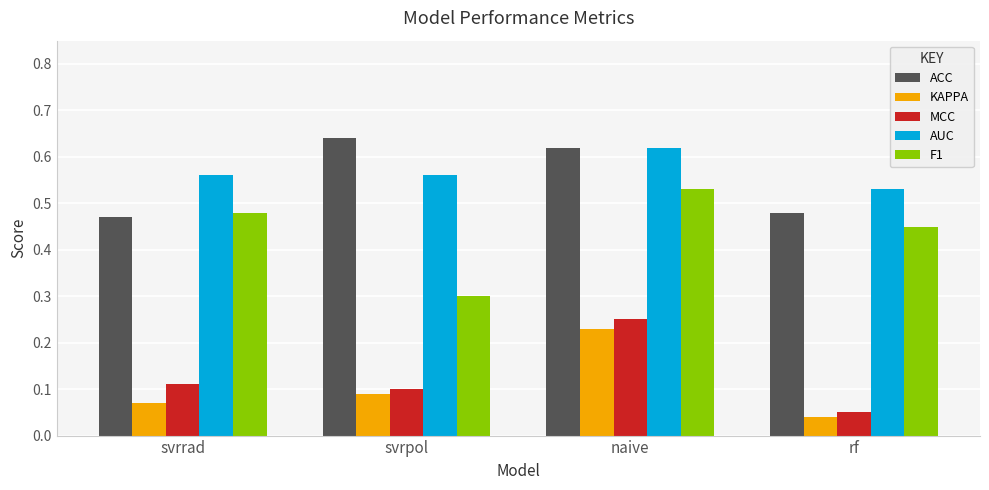

Between naive and rf, which series saw the biggest shift?

MCC